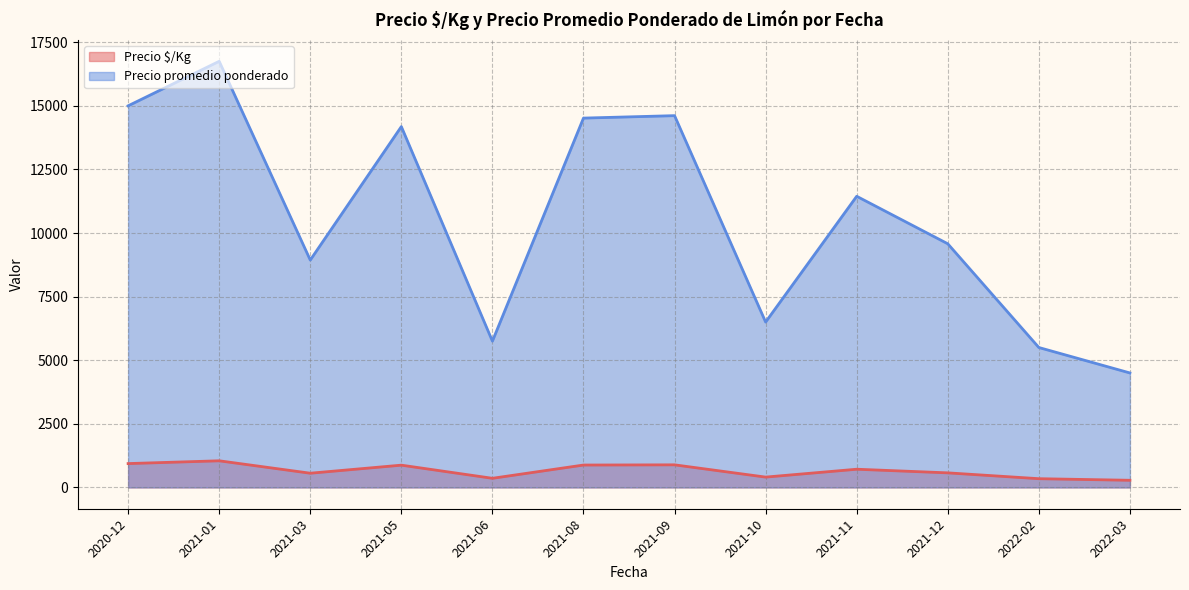

What are all the series names shown in the legend?

Precio $/Kg, Precio promedio ponderado